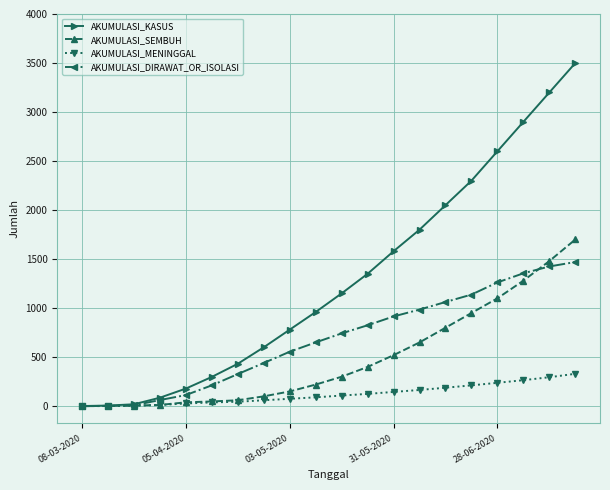

Which series has the largest range (max minus min)?

AKUMULASI_KASUS